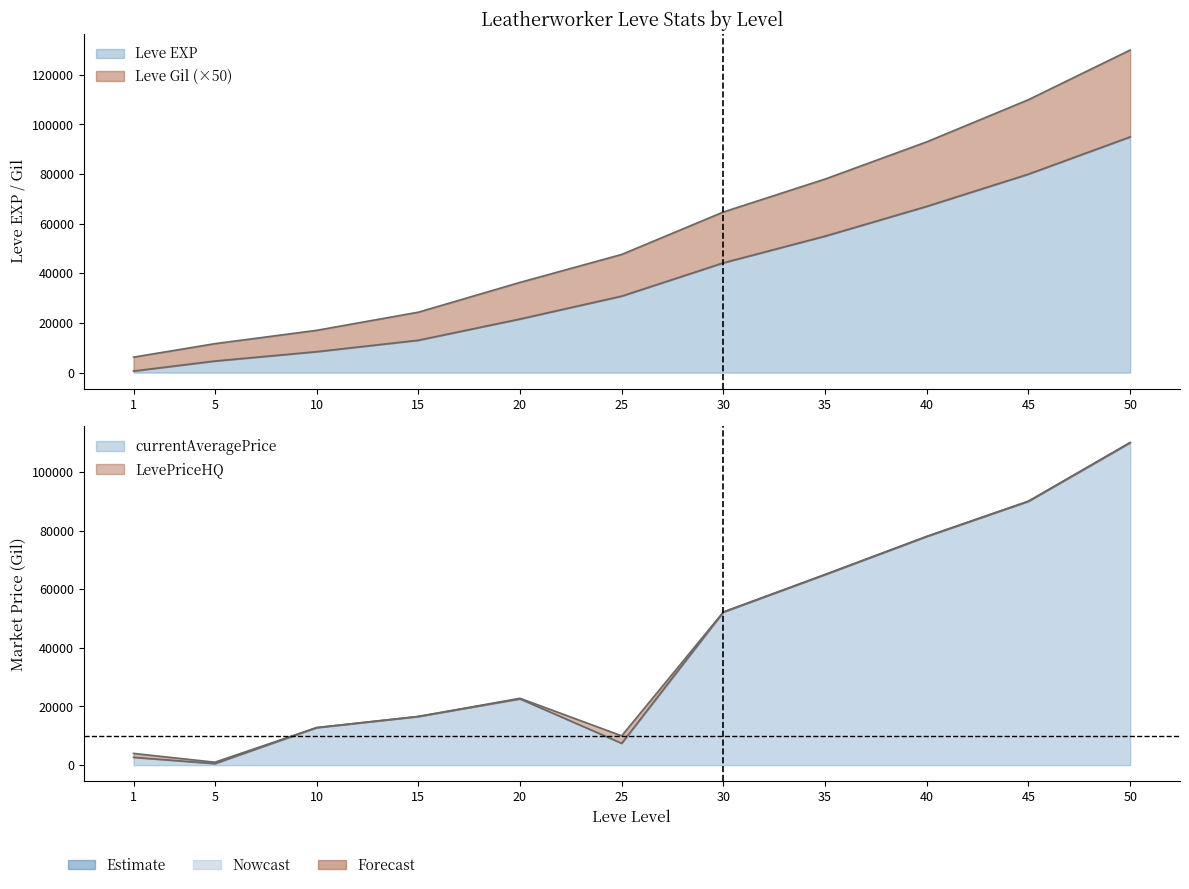

Which series has the largest range (max minus min)?

Leve Gil